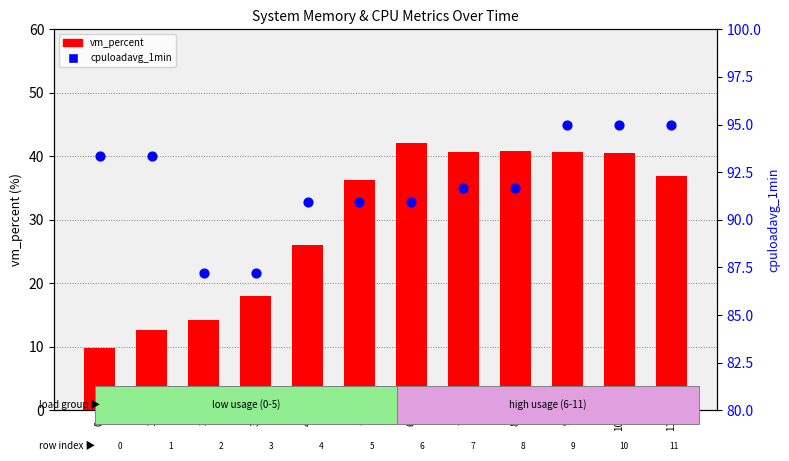

Which series has the largest Y range (max minus min)?

vm_percent